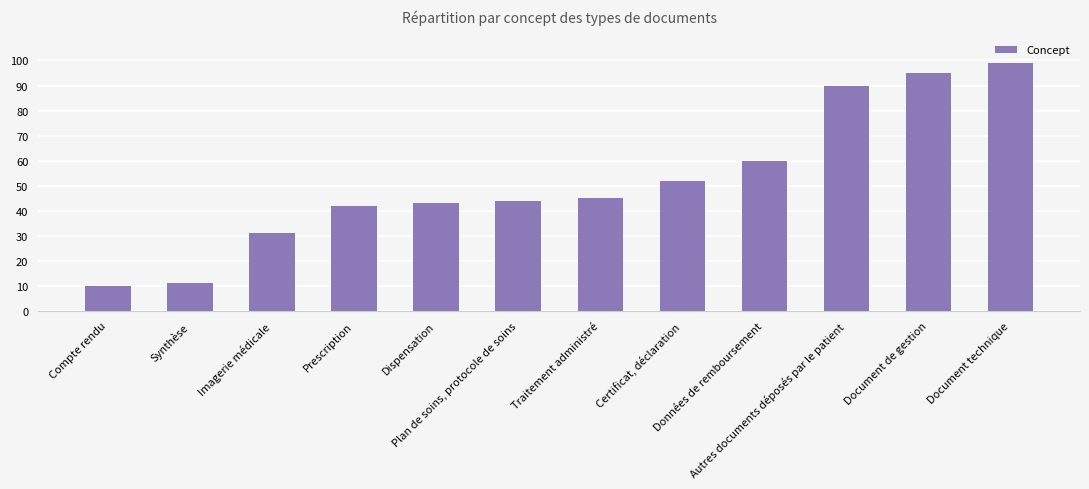

What is the smallest value displayed?

10